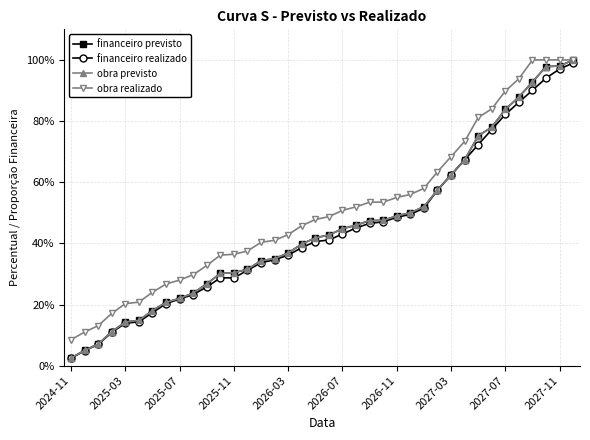

True or false: financeiro previsto and obra realizado cross at least once.

False